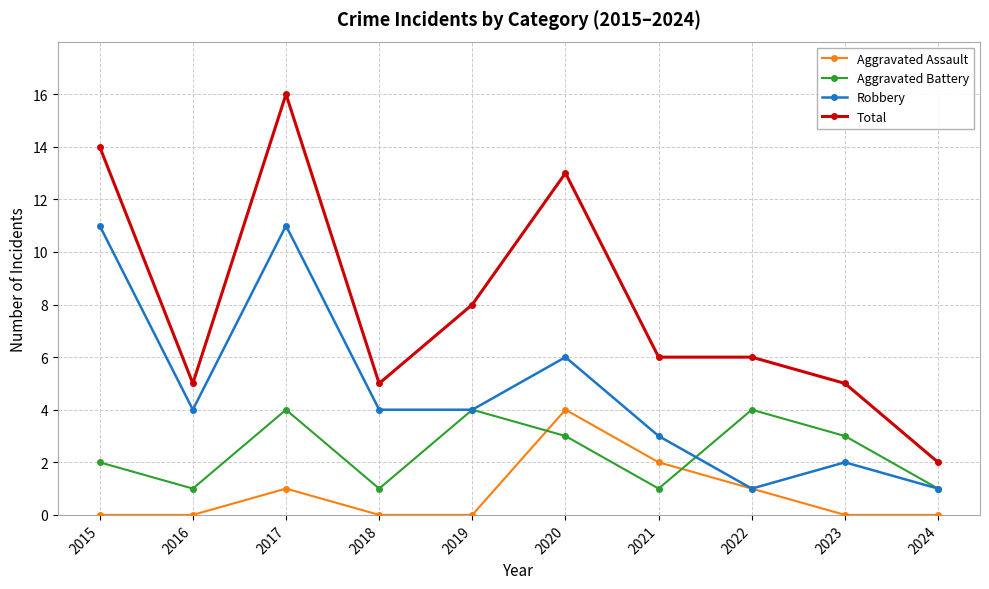

Rank the series by their average value, from highest to lowest.

Total, Robbery, Aggravated Battery, Aggravated Assault